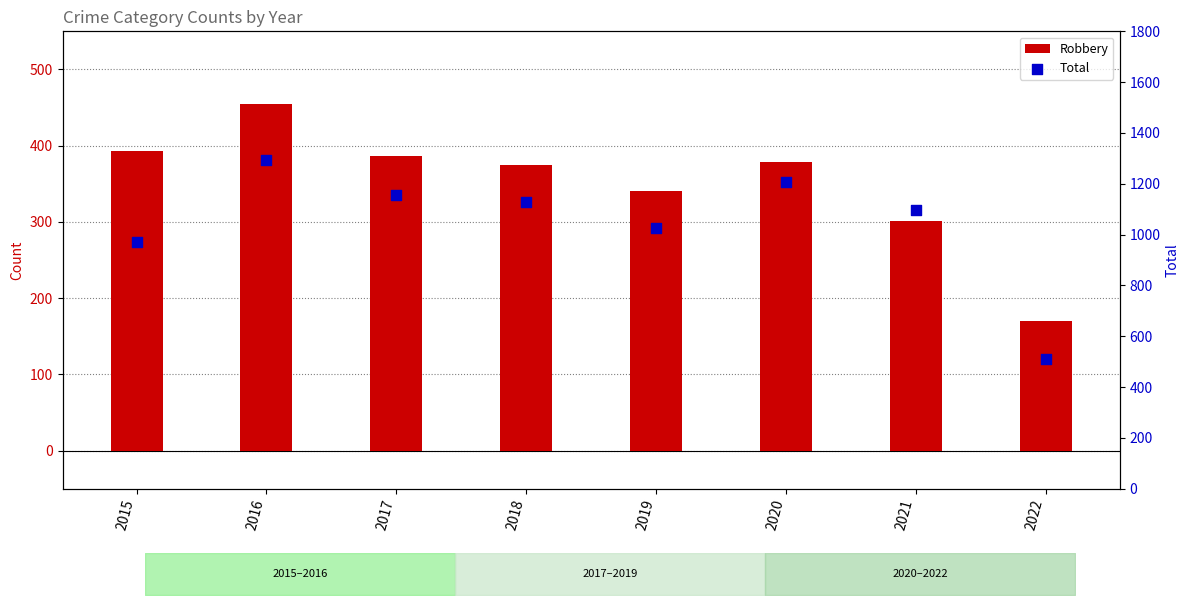

Which series reaches the minimum Y coordinate?

Robbery